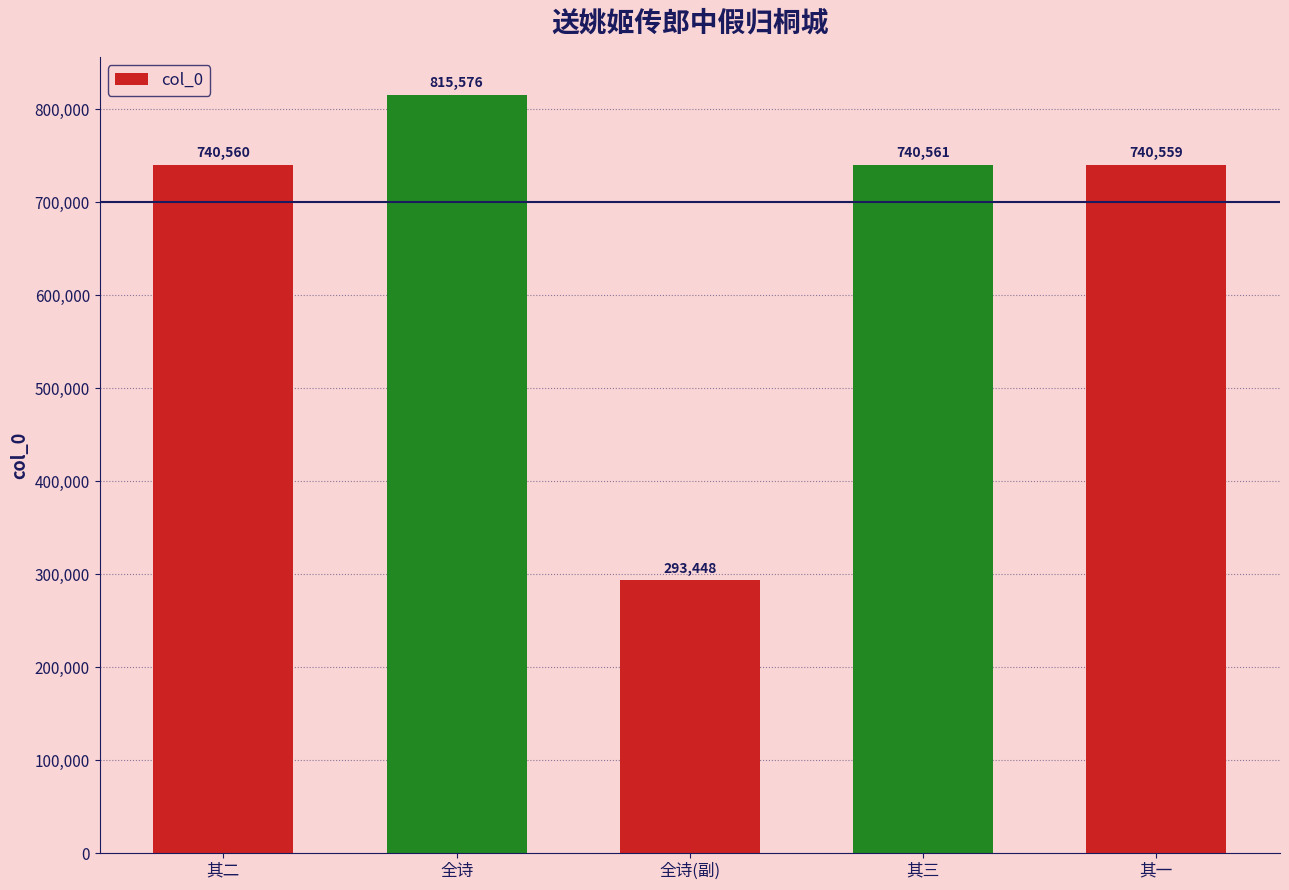

Read the value at 其一, to the nearest 10.

740560